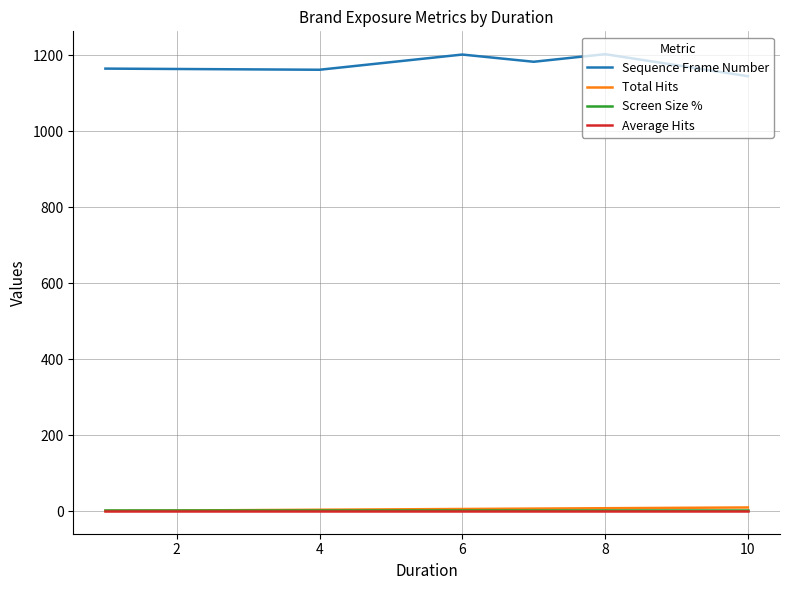

Which series has the largest total across all categories?

Sequence Frame Number